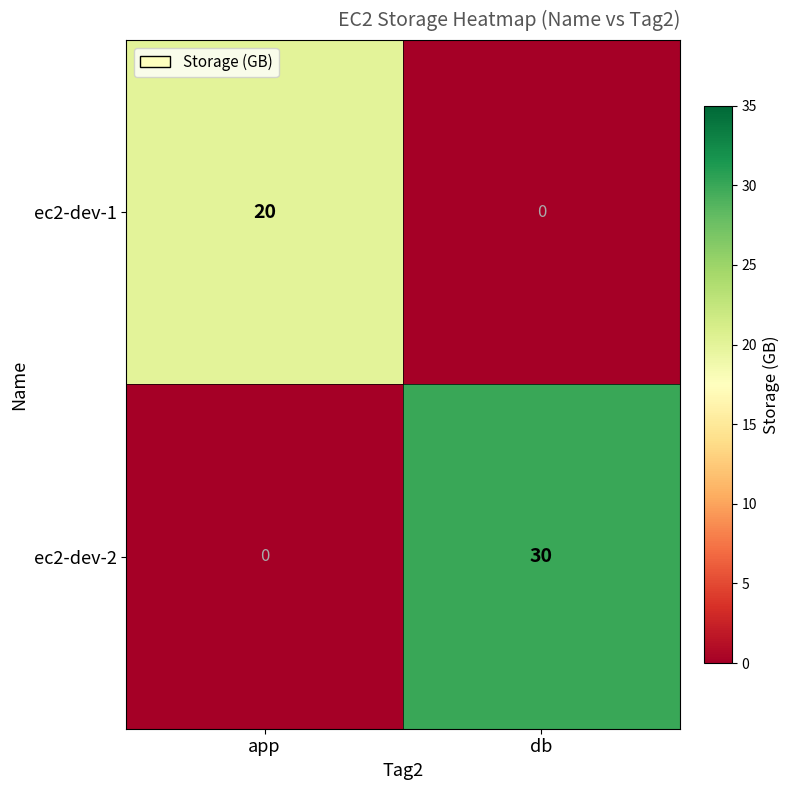

How many data points does each series have?

2